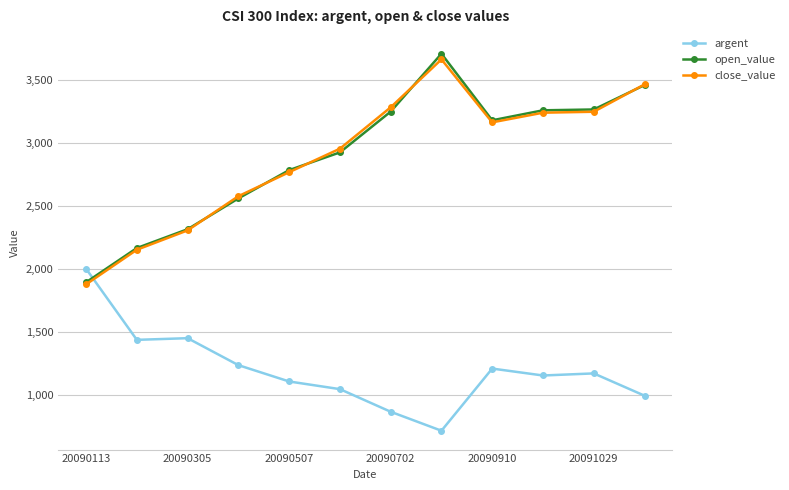

What is the difference between the maximum and minimum values in the argent series?

1286.5